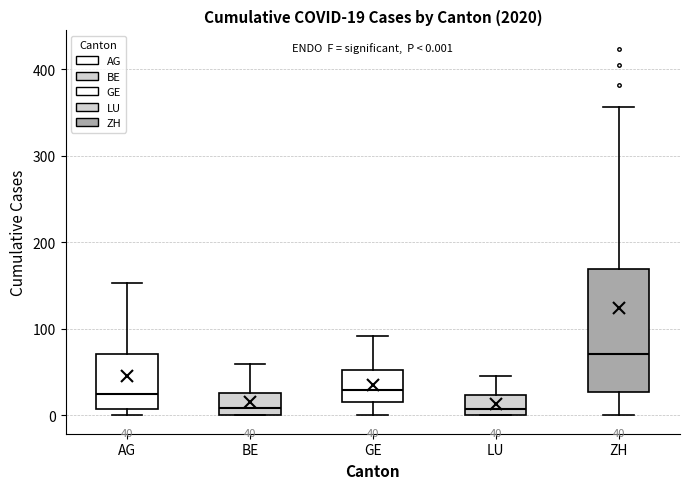

Comparing the boxes themselves (not the whiskers), which one is the tallest?

ZH